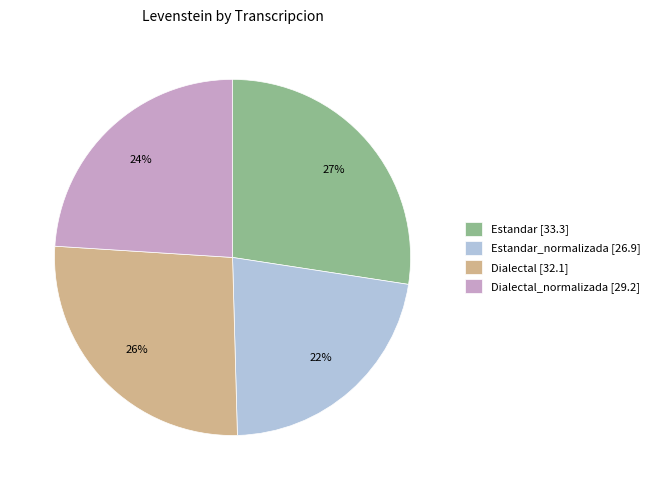

What is the smallest slice in the pie chart?

Estandar_normalizada [26.9]